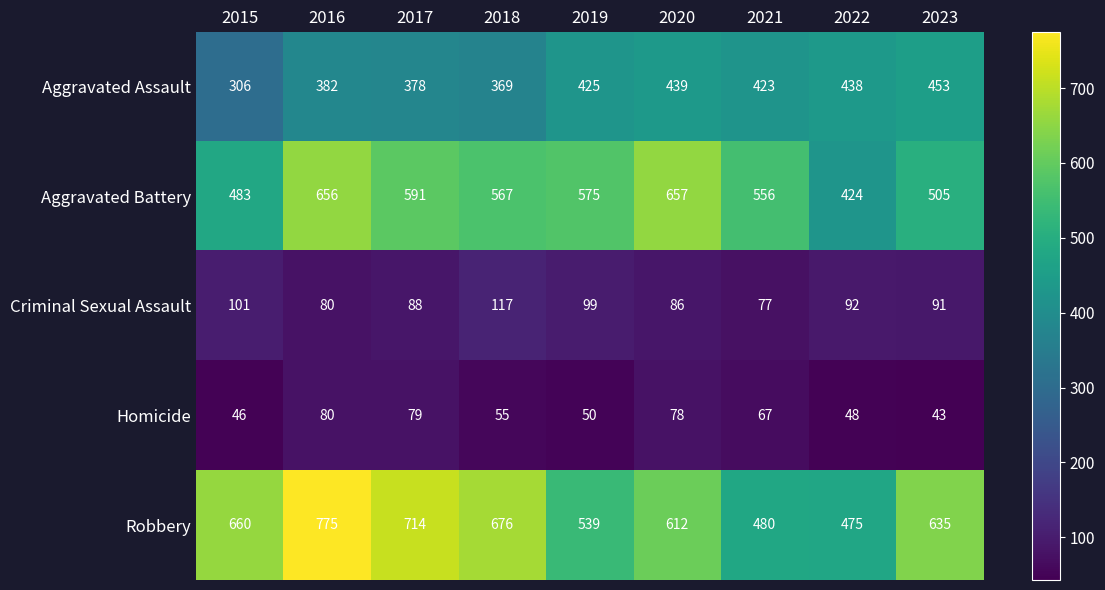

List the series in order of their peak value, lowest first.

Homicide, Criminal Sexual Assault, Aggravated Assault, Aggravated Battery, Robbery